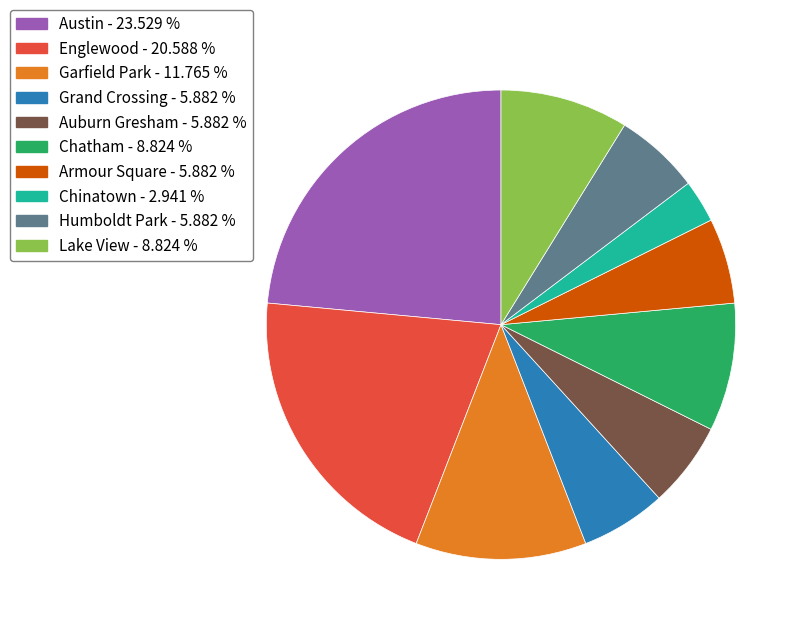

Is there a majority slice in this chart?

No